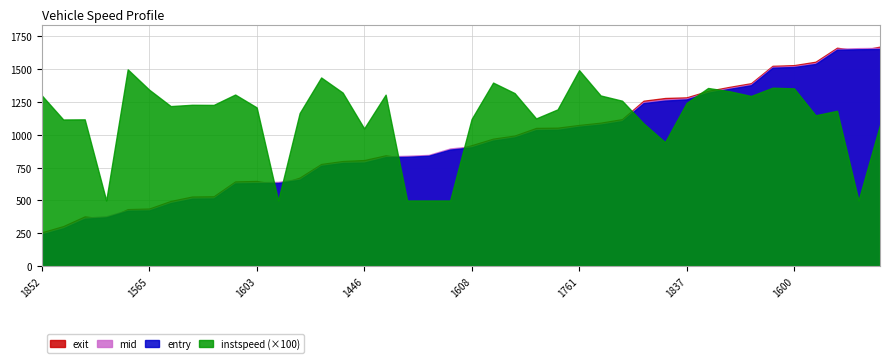

The entry series shows 840.6 at 1514. True or false?

True